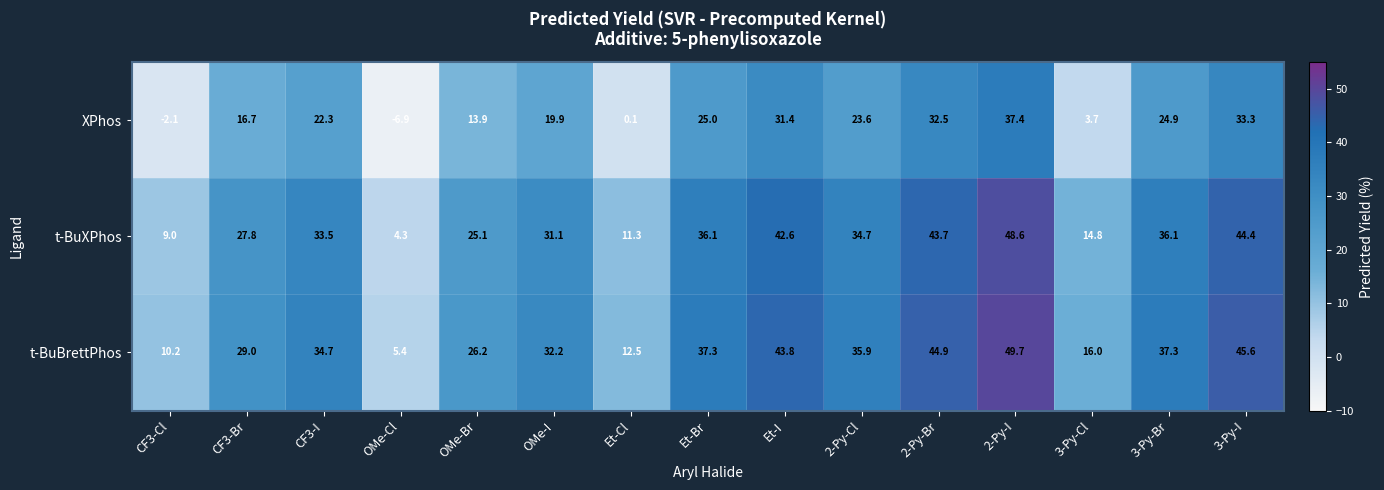

At which category is the sum across all series the highest?

2-Py-I